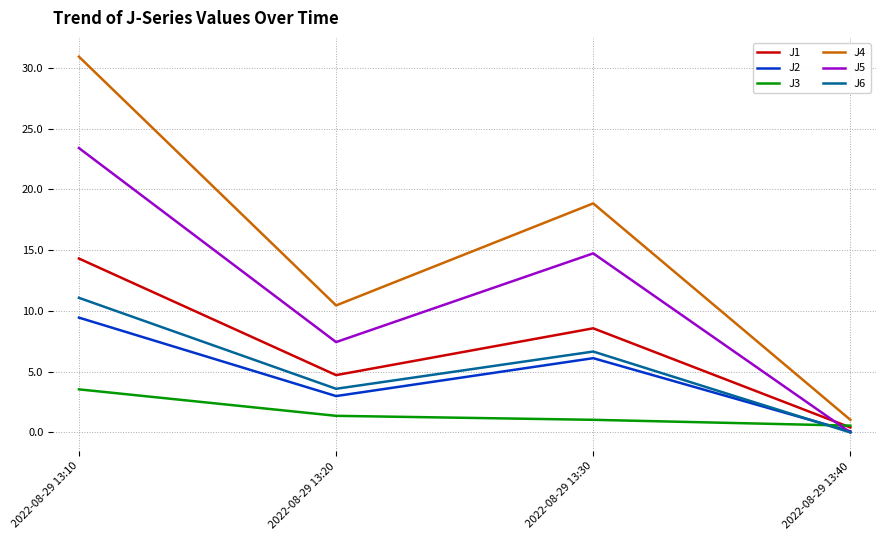

Is the value of J2 at 2022-08-29 13:20 greater than the value of J1 at 2022-08-29 13:40?

Yes